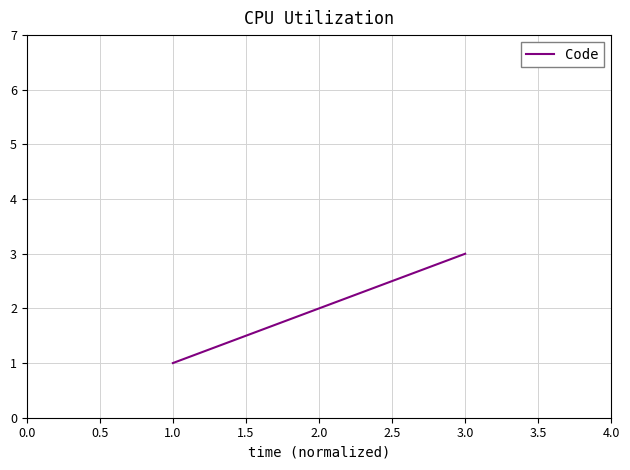

What is the minimum value shown in the chart?

1